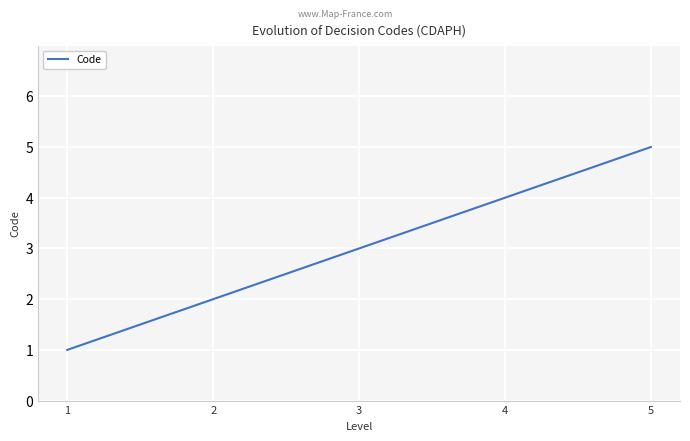

How many lines are shown in the chart?

1